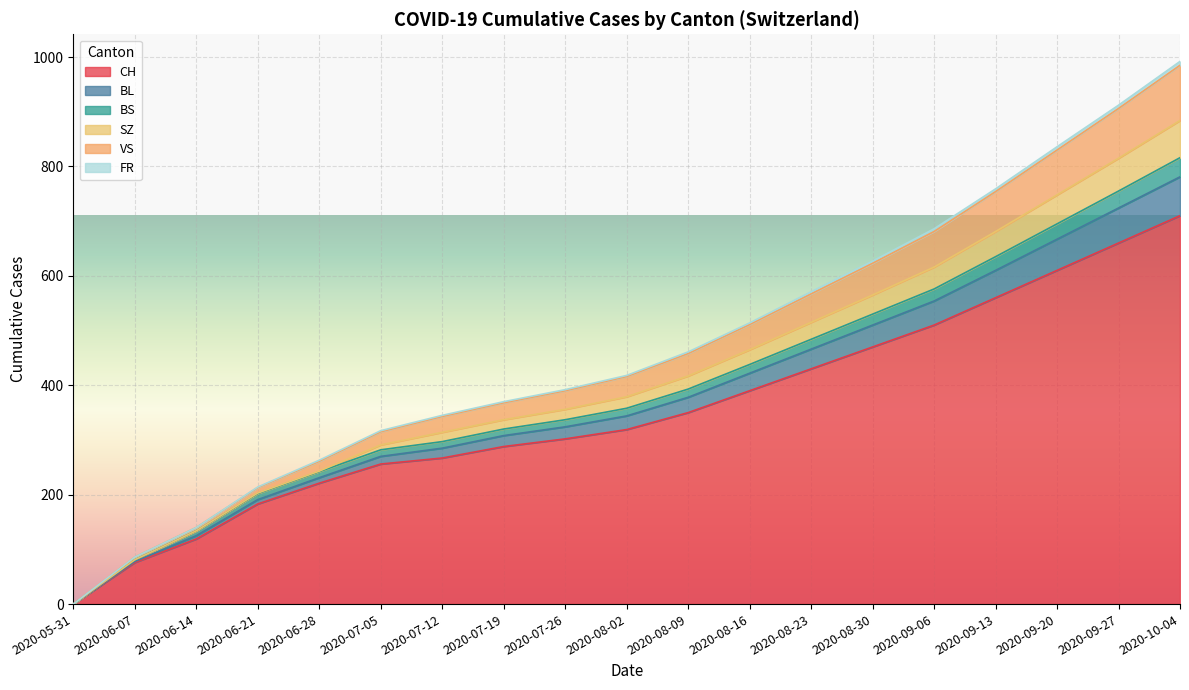

Which category has the lowest value in the VS series?

2020-05-31